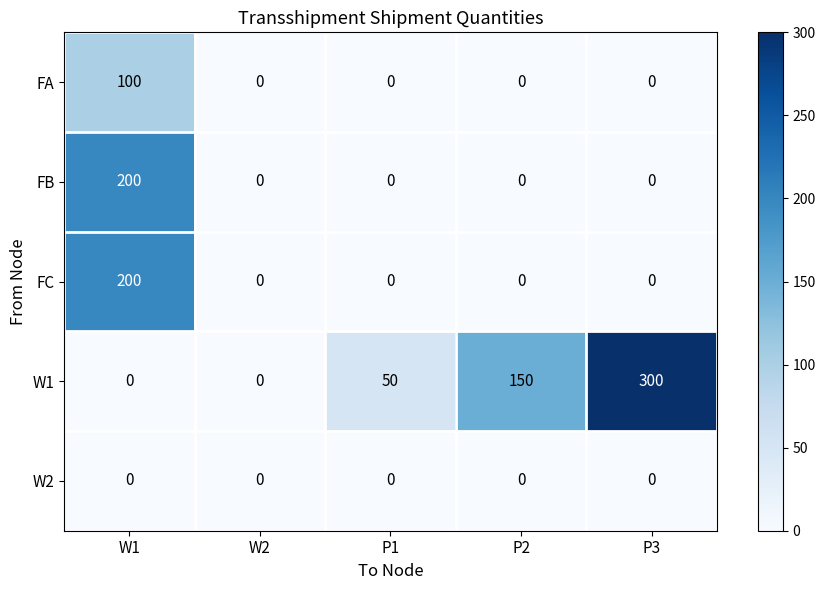

At which category is the sum across all series the highest?

W1